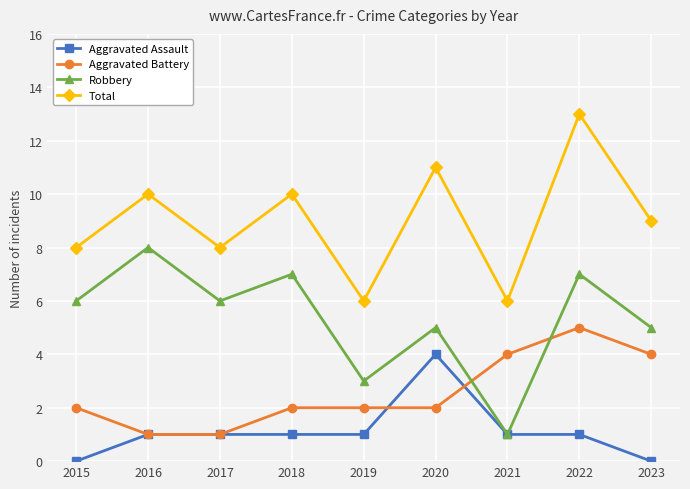

List the series in order of their overall mean, lowest first.

Aggravated Assault, Aggravated Battery, Robbery, Total